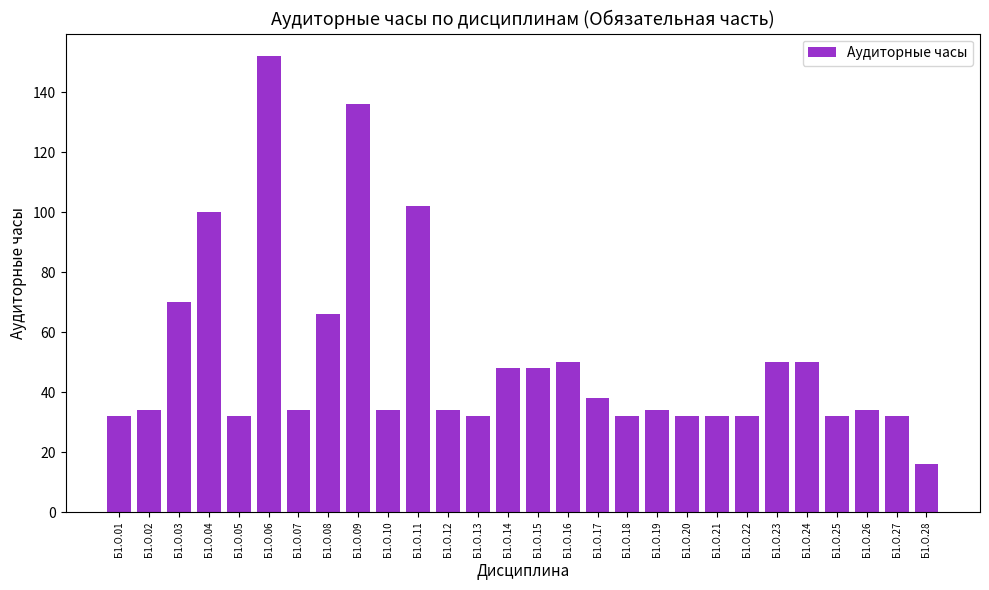

What is the sum of all values?

1418